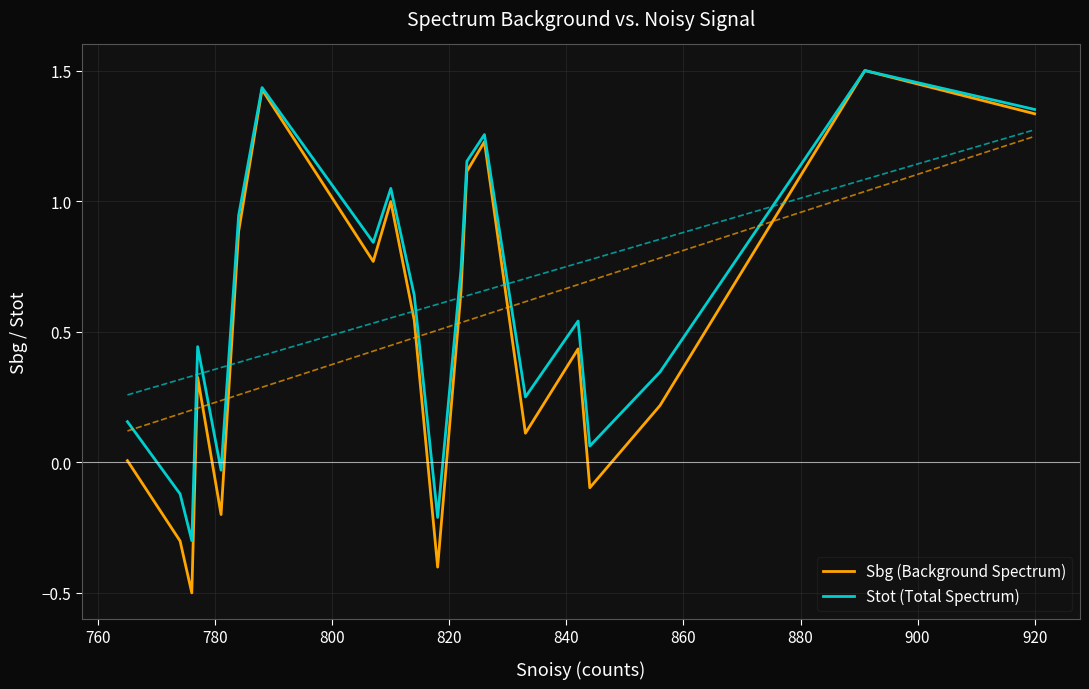

Which series has the largest total across all categories?

Stot (Total Spectrum)